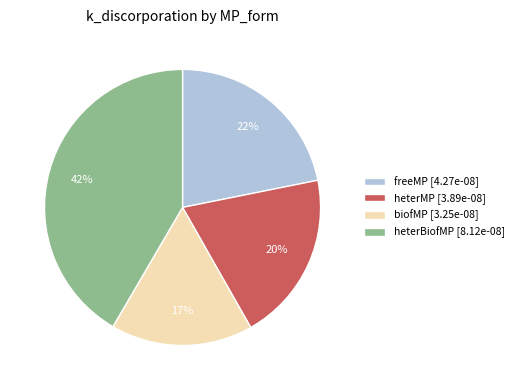

Which slice is the largest?

heterBiofMP